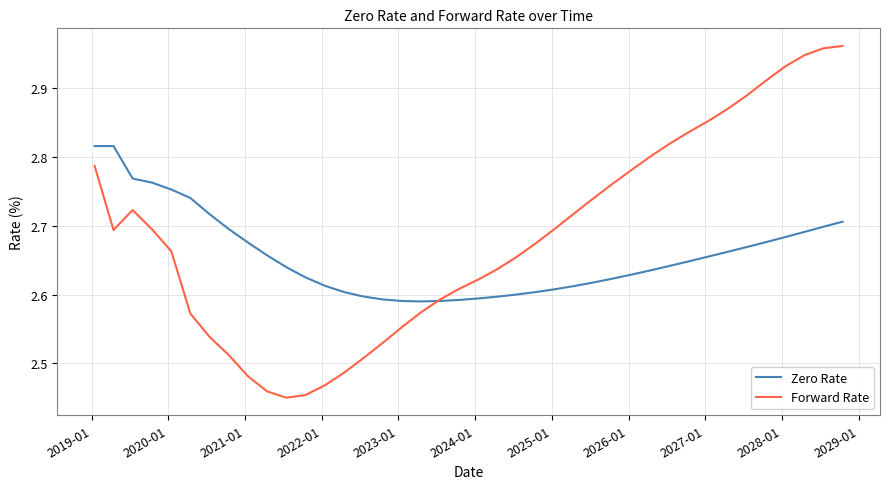

List the series in order of their overall mean, lowest first.

Zero Rate, Forward Rate